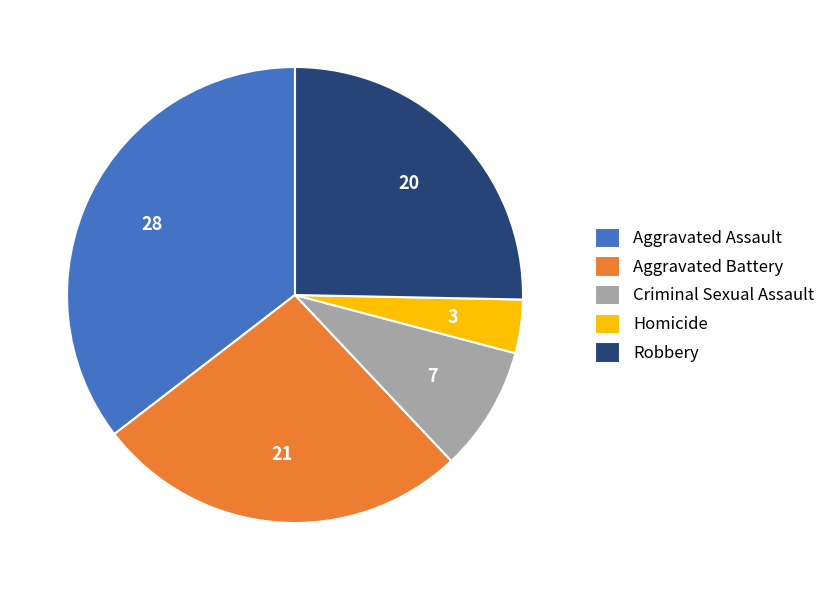

Which category has the smallest portion of the pie?

Homicide